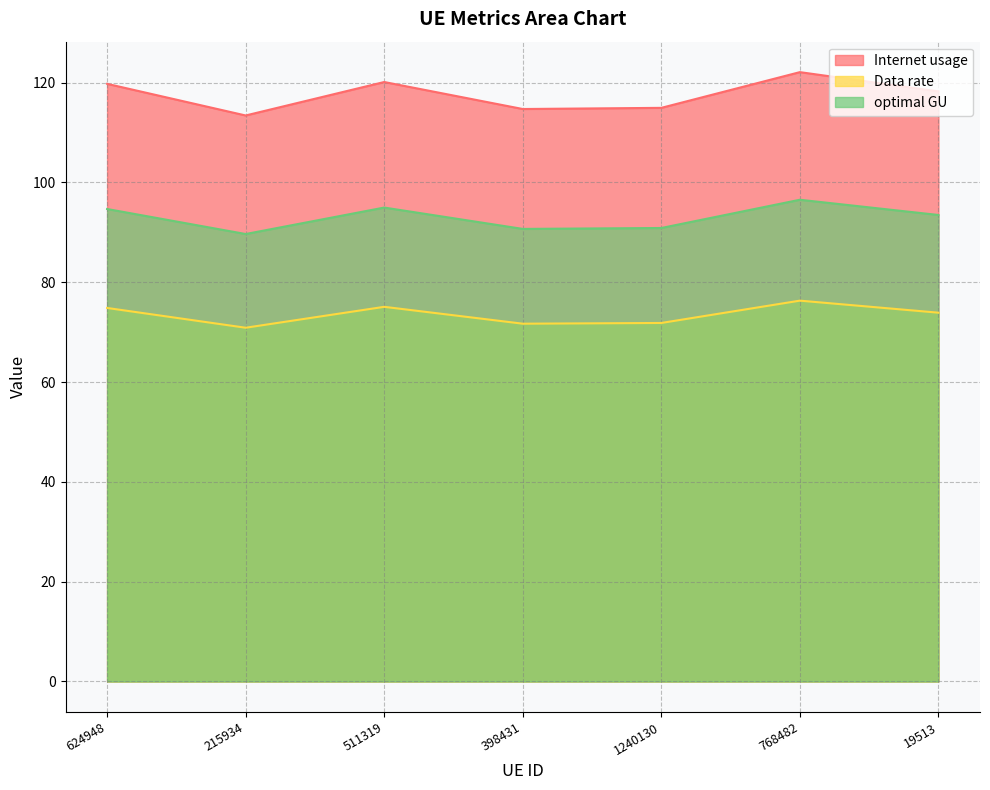

What value does the Internet usage series have at 398431?

114.7